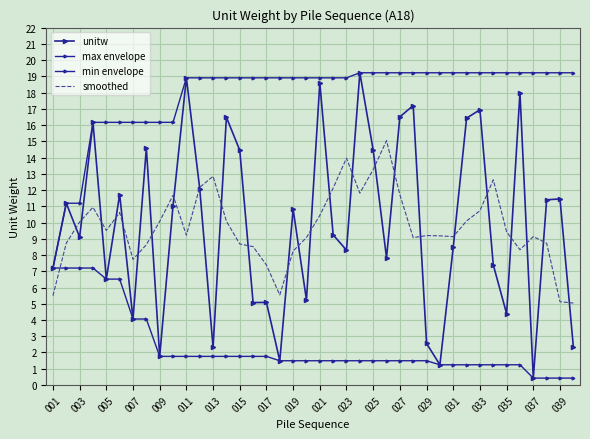

Which category has the highest value across all series?

23